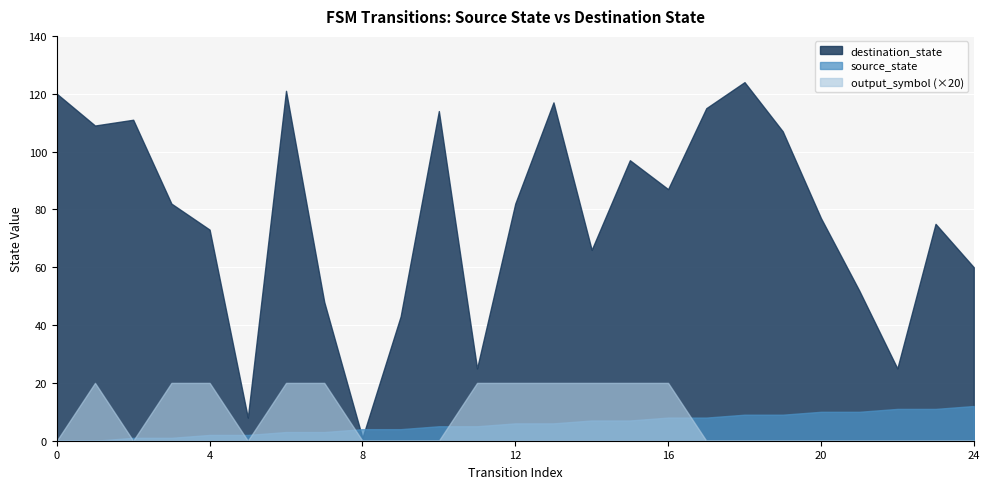

Does the chart display data point markers on the line(s)?

No